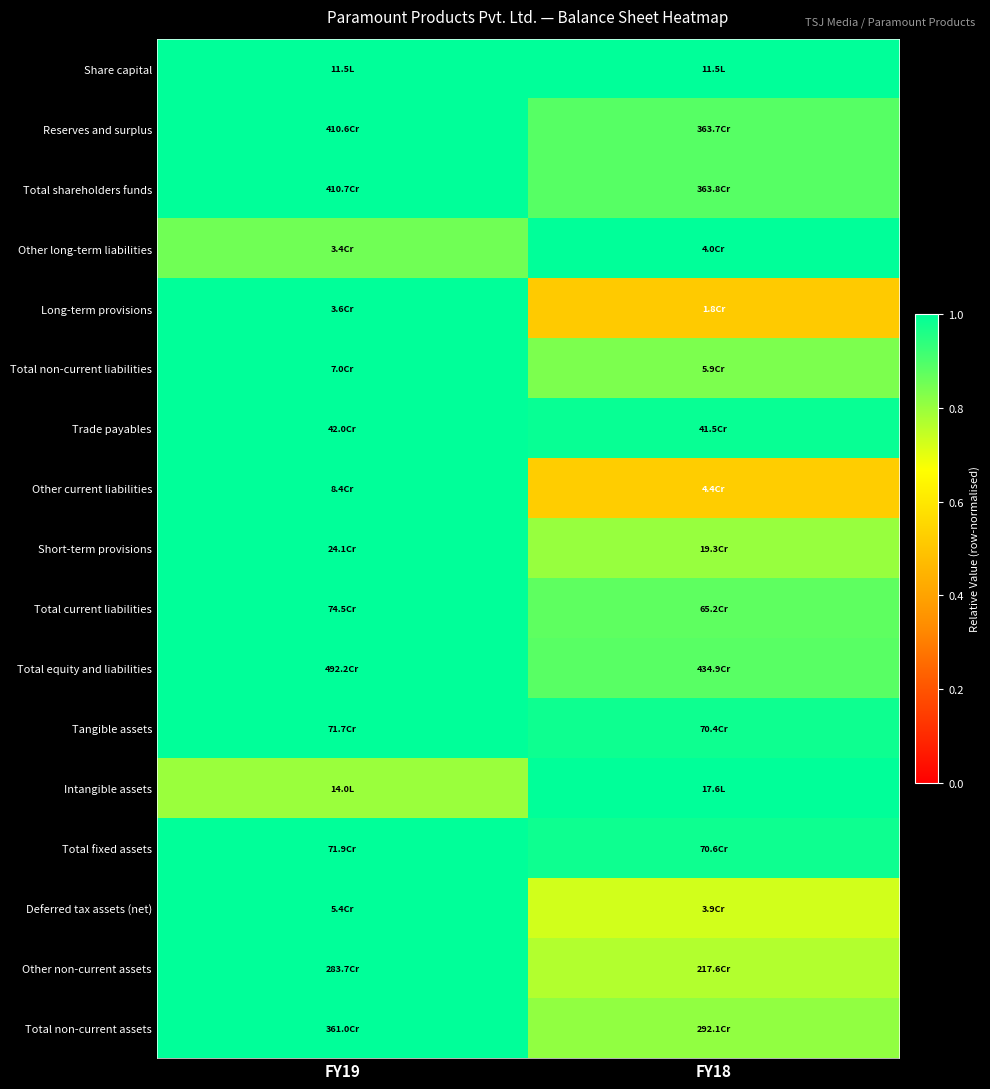

Reading left to right, what are all the values shown in this chart?

Share capital: FY19=1.0	FY18=1.0
Reserves and surplus: FY19=1.0	FY18=0.9
Total shareholders funds: FY19=1.0	FY18=0.9
Other long-term liabilities: FY19=0.9	FY18=1.0
Long-term provisions: FY19=1.0	FY18=0.5
Total non-current liabilities: FY19=1.0	FY18=0.8
Trade payables: FY19=1.0	FY18=1.0
Other current liabilities: FY19=1.0	FY18=0.5
Short-term provisions: FY19=1.0	FY18=0.8
Total current liabilities: FY19=1.0	FY18=0.9
Total equity and liabilities: FY19=1.0	FY18=0.9
Tangible assets: FY19=1.0	FY18=1.0
Intangible assets: FY19=0.8	FY18=1.0
Total fixed assets: FY19=1.0	FY18=1.0
Deferred tax assets (net): FY19=1.0	FY18=0.7
Other non-current assets: FY19=1.0	FY18=0.8
Total non-current assets: FY19=1.0	FY18=0.8